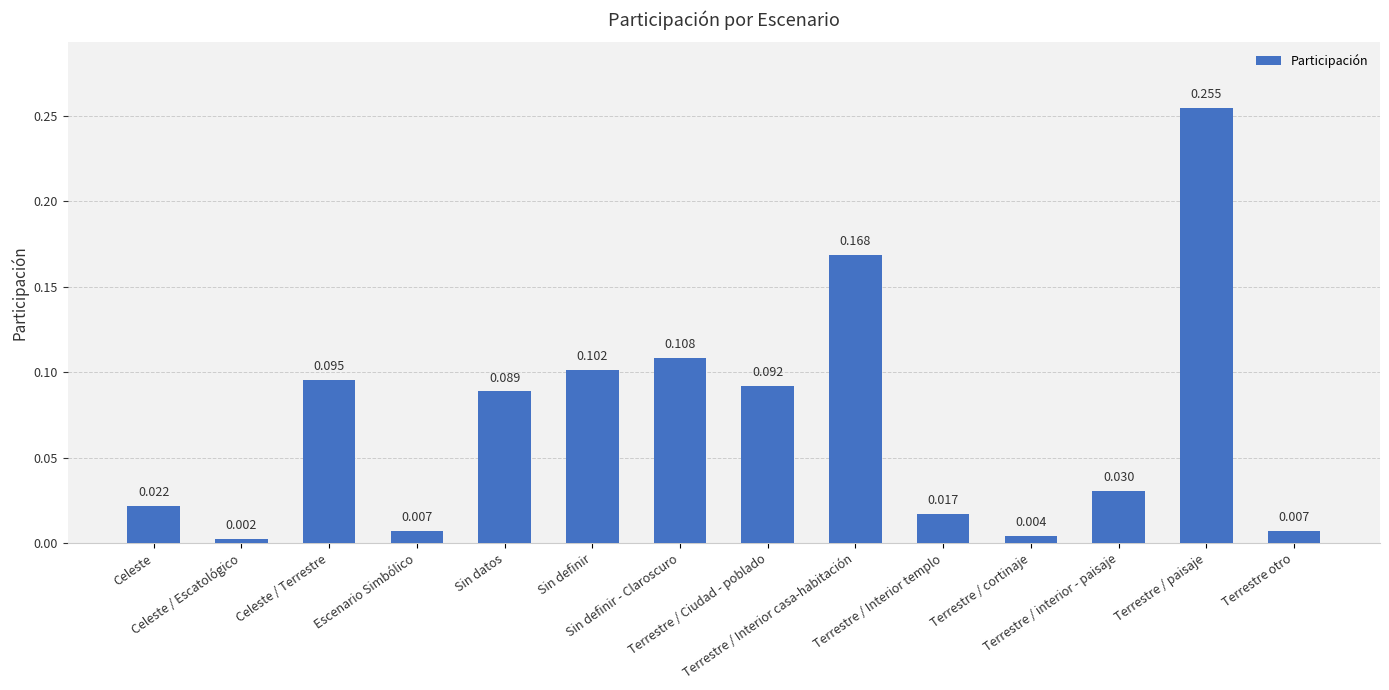

Reading left to right, what are all the values shown in this chart?

0.0	0.0	0.1	0.0	0.1	0.1	0.1	0.1	0.2	0.0	0.0	0.0	0.3	0.0